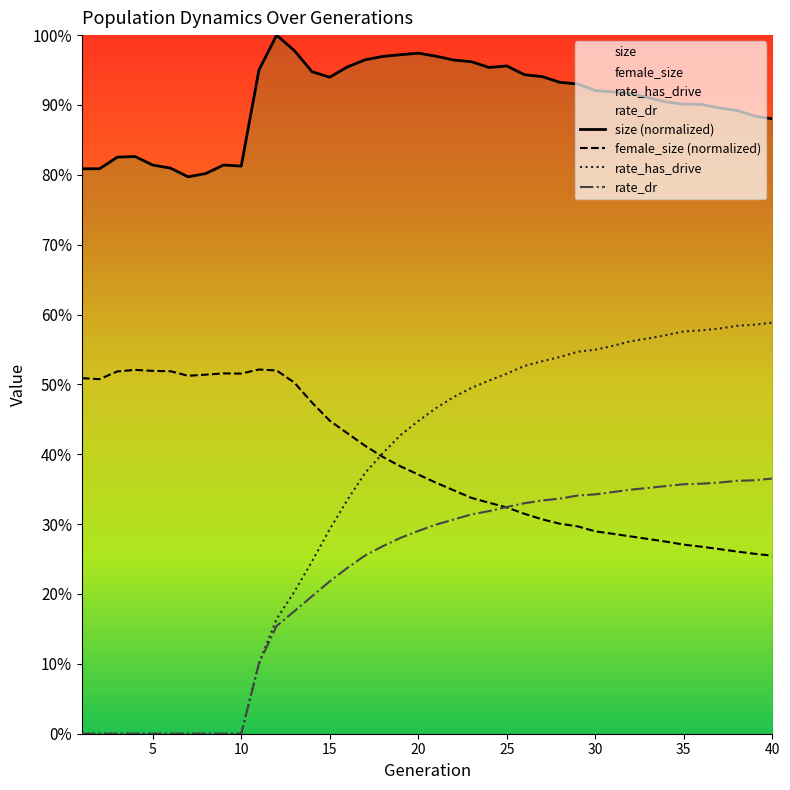

Does the chart display data point markers on the line(s)?

No